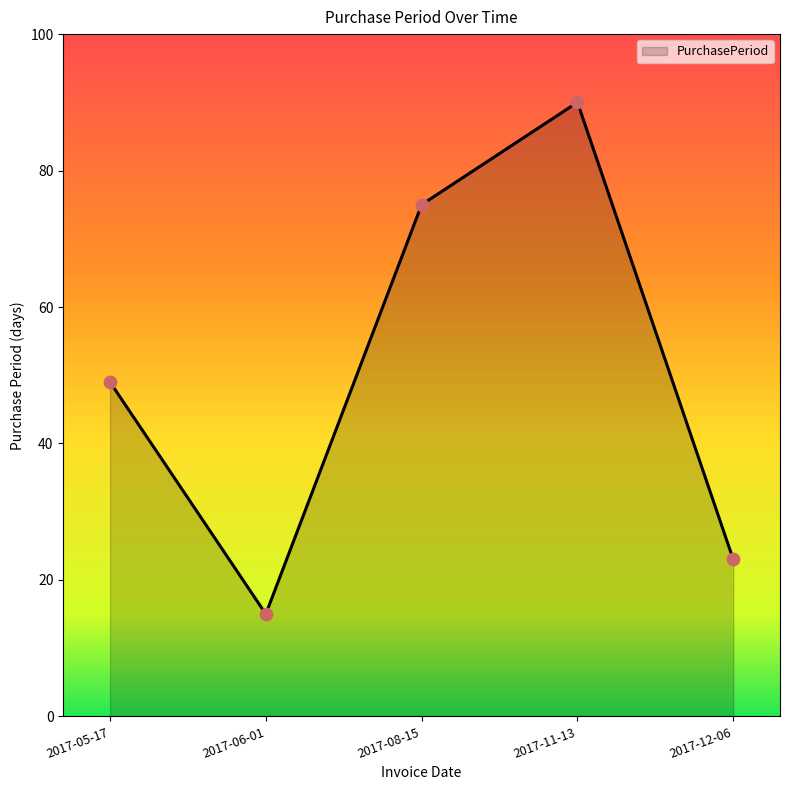

Approximately how many times larger is the value at 2017-08-15 compared to 2017-05-17?

1.5